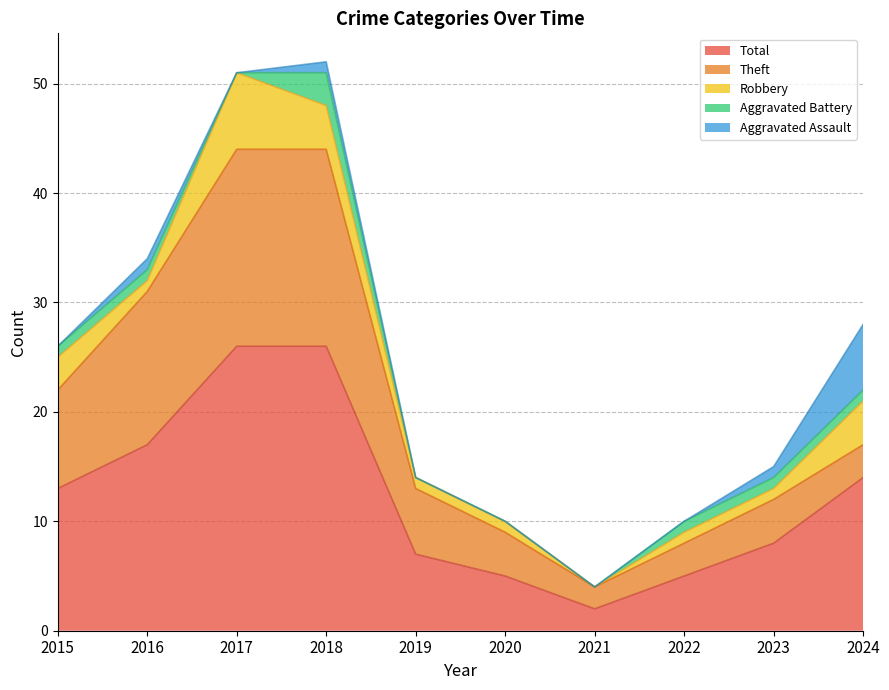

Where is the first local minimum for Total?

2021